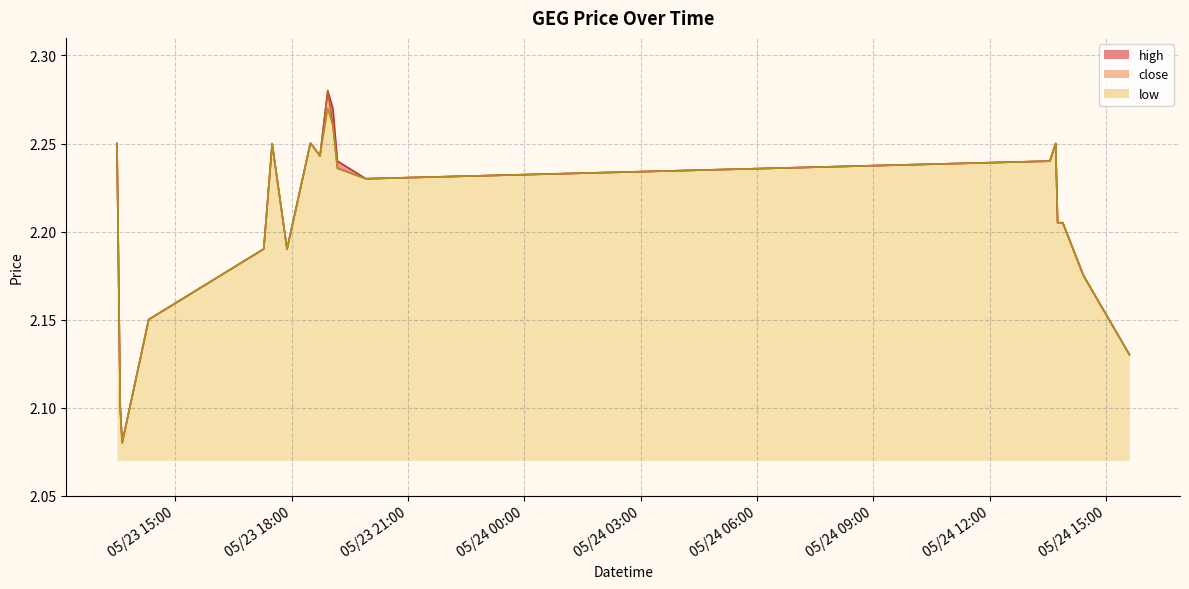

True or false: low has a value of 2.1 at 2022-05-23 13:38.

True